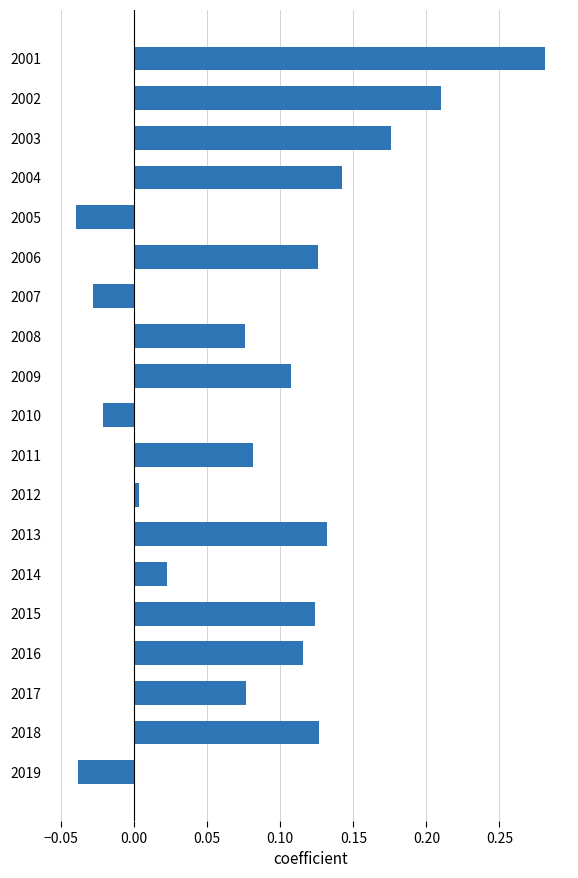

What is the change in value from 2008 to 2018?

+0.1